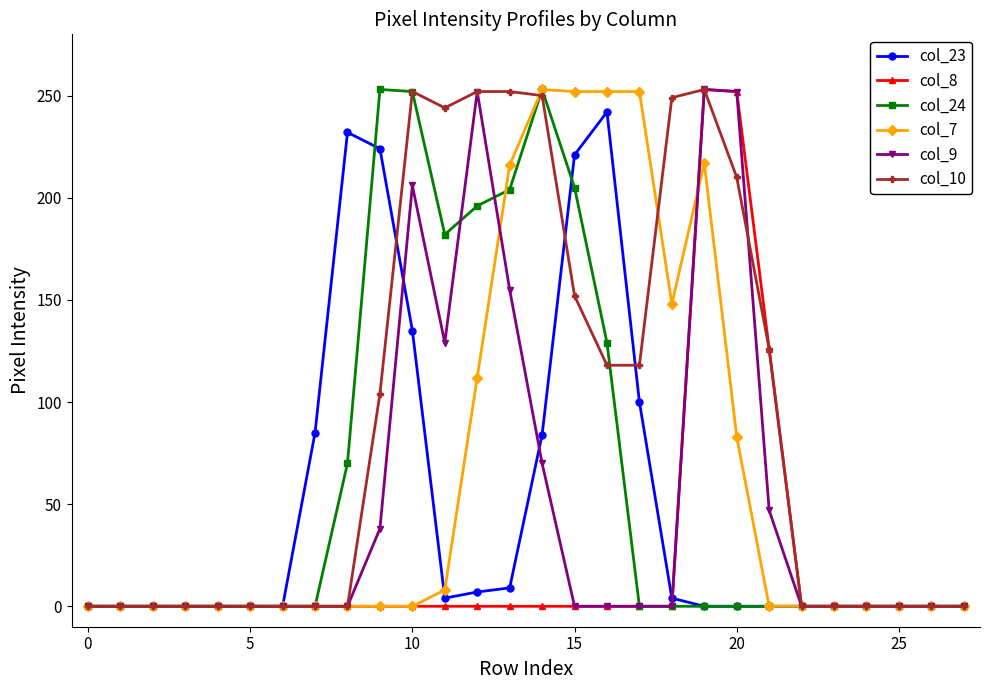

What is the value of the col_24 point at the 14th from the left?

204